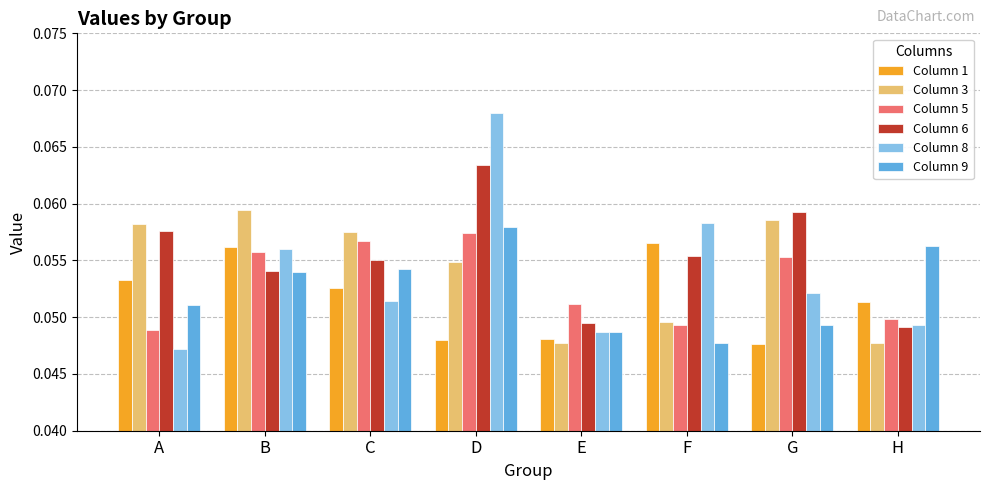

The value of Column 8 at D is 0.0. True or false?

False